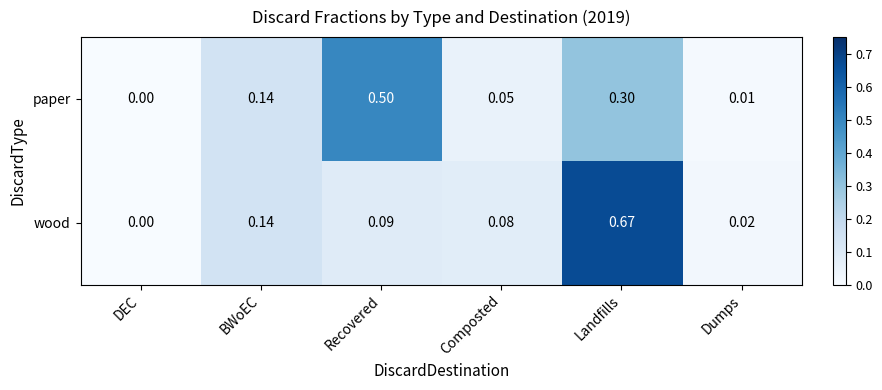

List the labels in order of wood value, smallest first.

DEC, Dumps, Composted, Recovered, BWoEC, Landfills